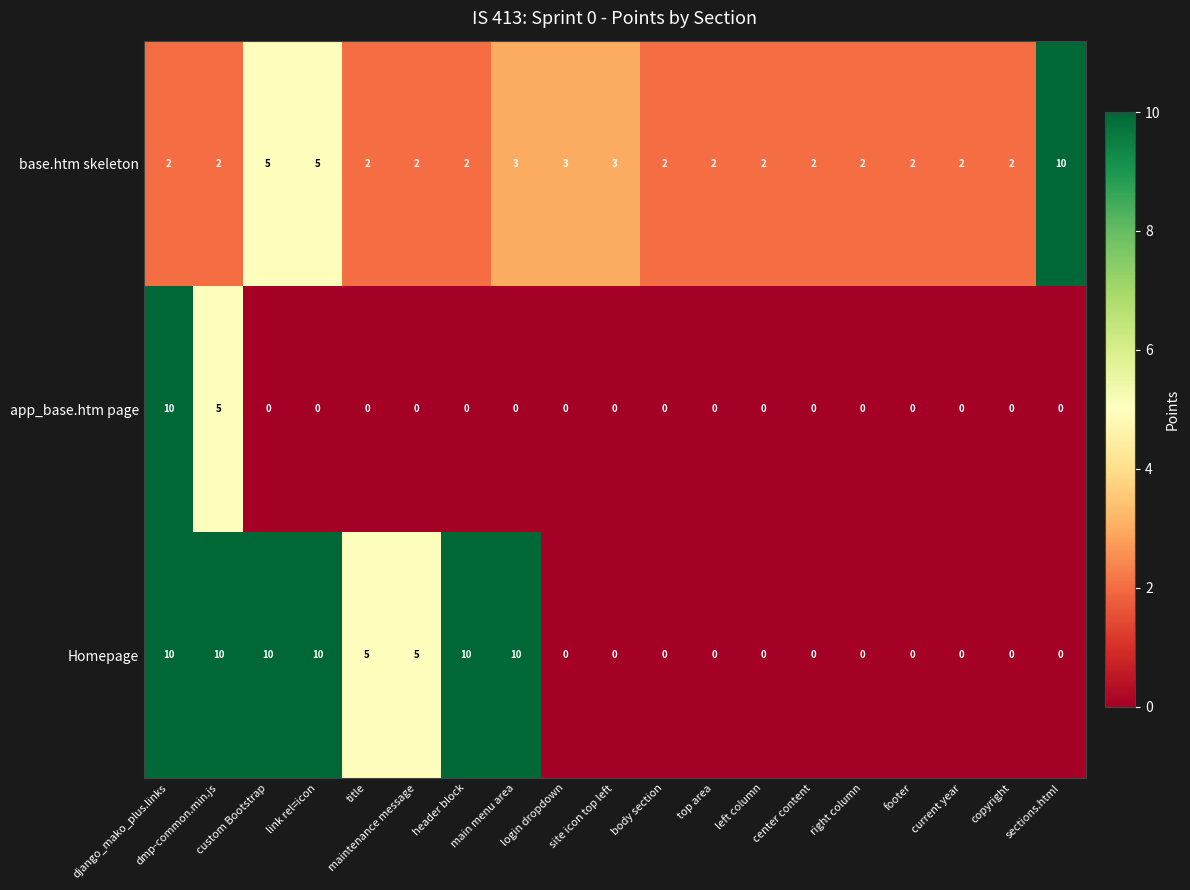

Which series has the largest total across all categories?

Homepage